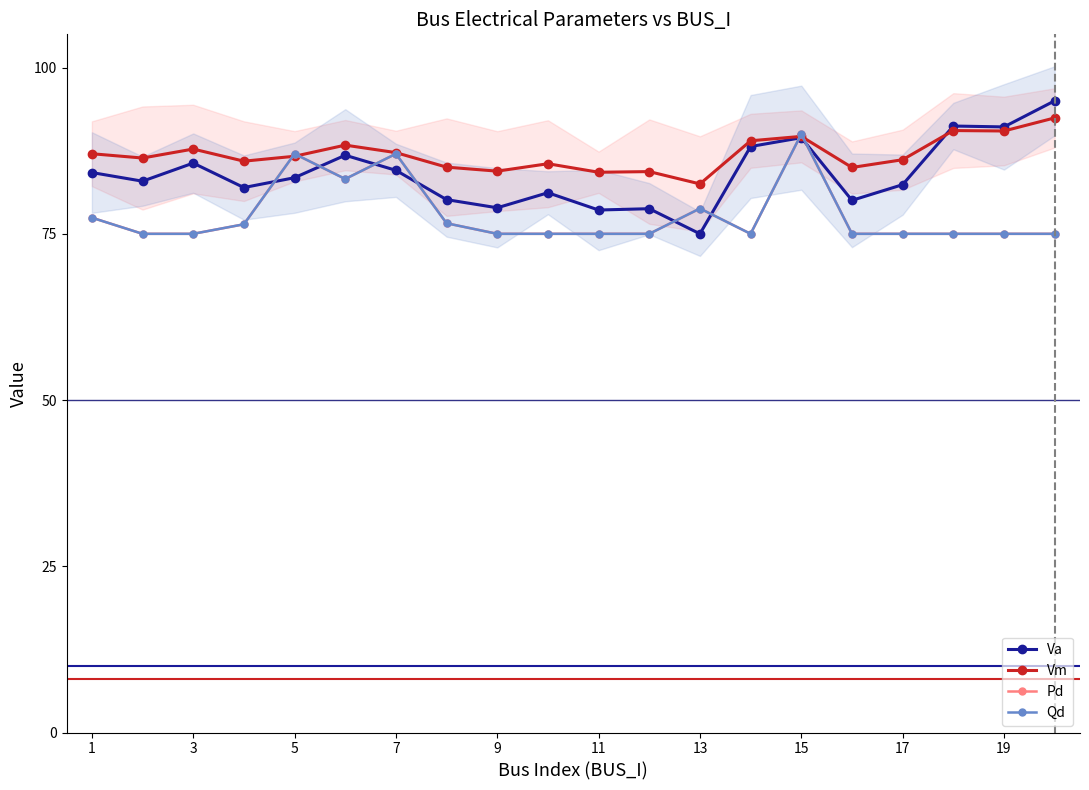

List the series in order of their peak value, lowest first.

Pd, Qd, Vm, Va